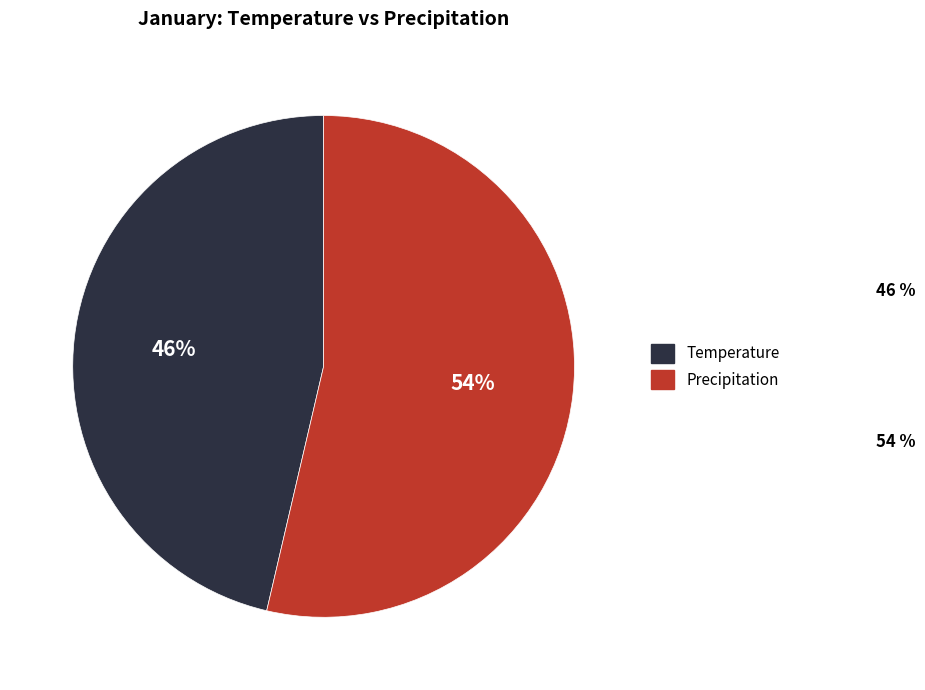

Which slice is the largest?

Precipitation